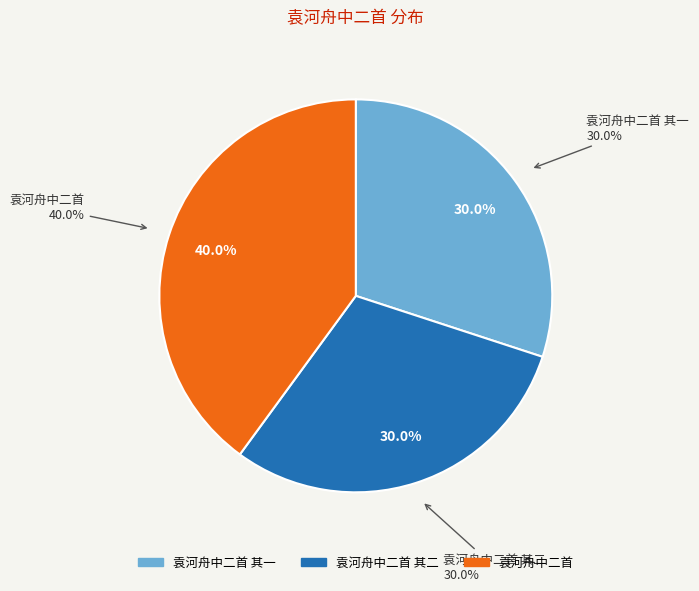

True or false: 袁河舟中二首 其一 accounts for 24% of the total.

False